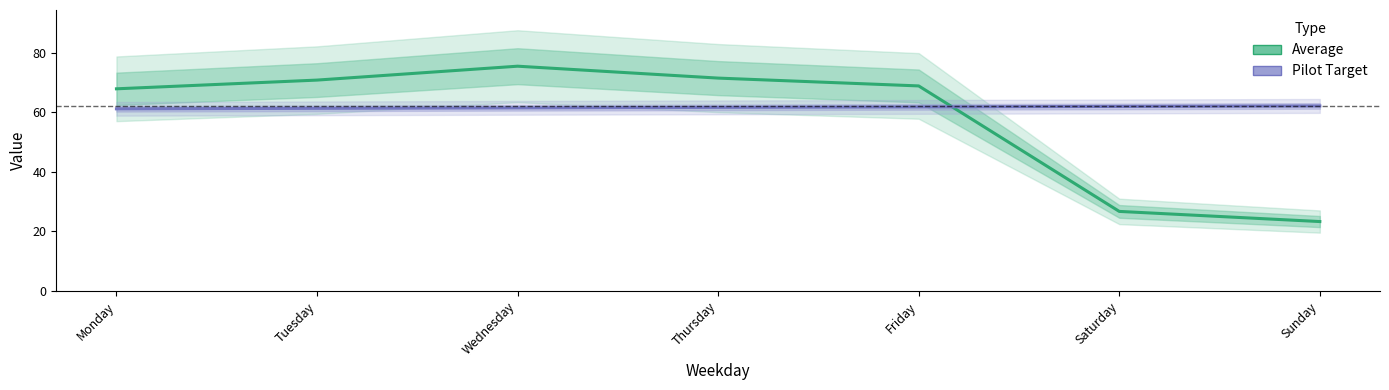

Read the Pilot Target value at Thursday.

61.7